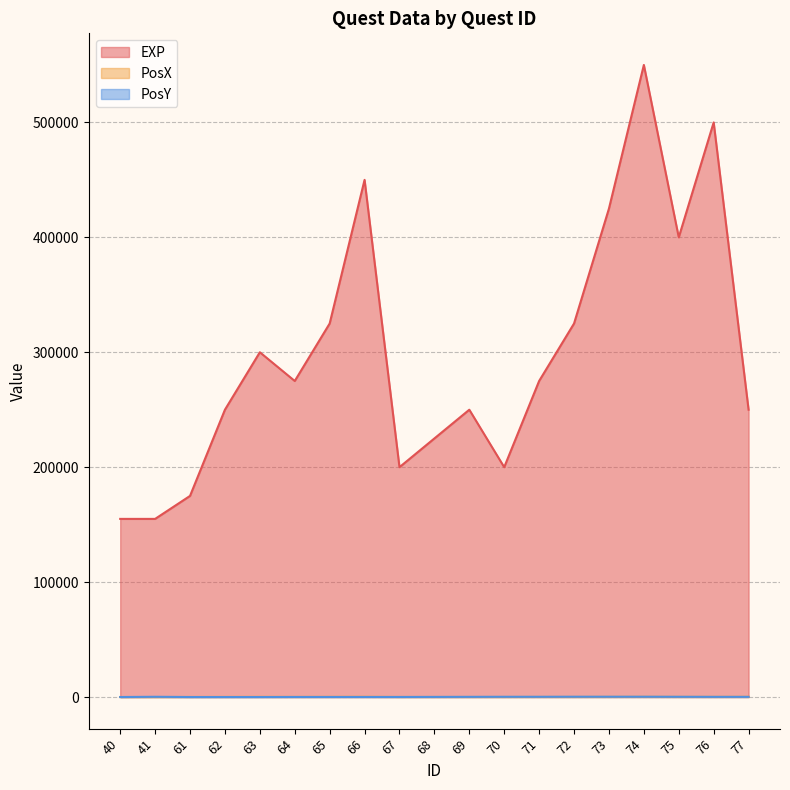

Which category has the highest value across all series?

74